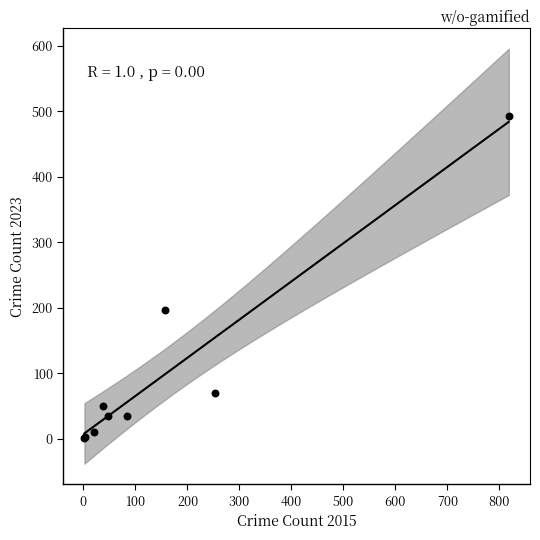

What Y value in the scatter plot is closest to 247?

196